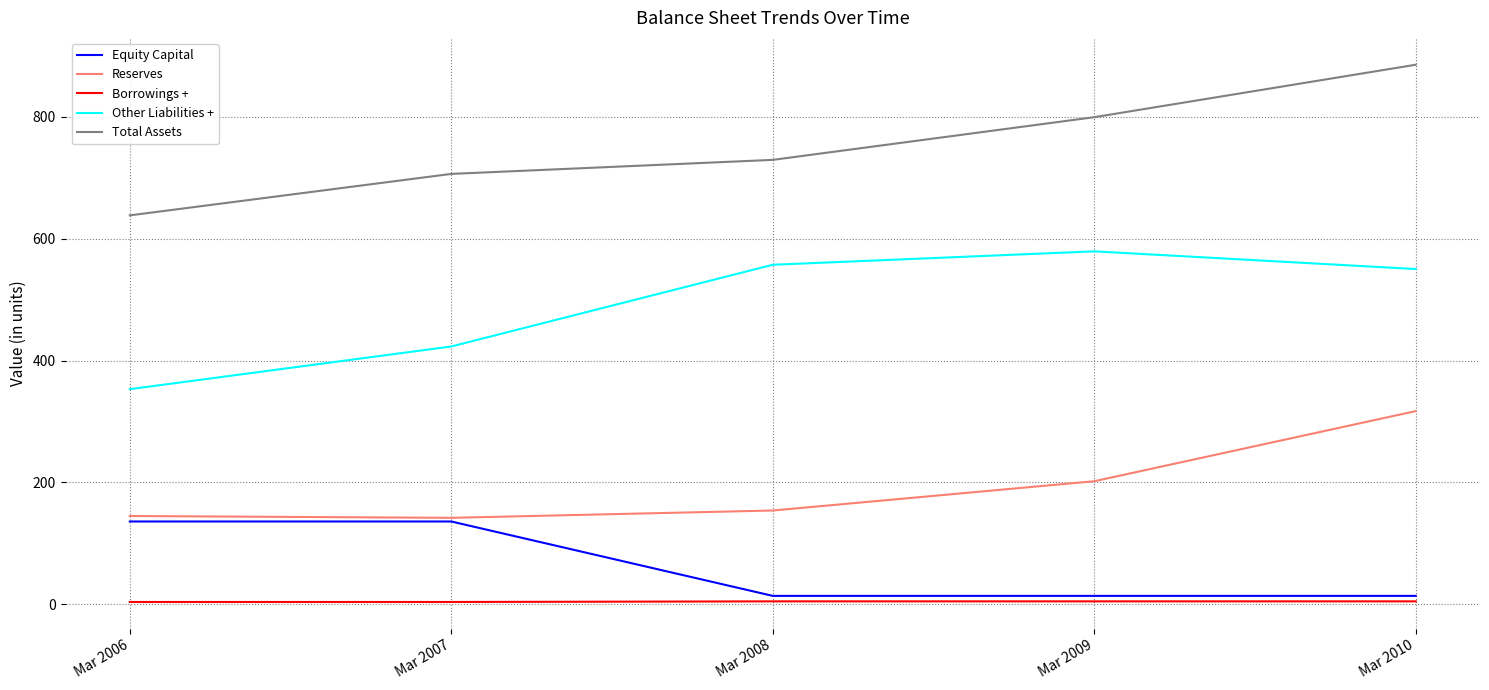

What are all the series names shown in the legend?

Equity Capital, Reserves, Borrowings +, Other Liabilities +, Total Assets